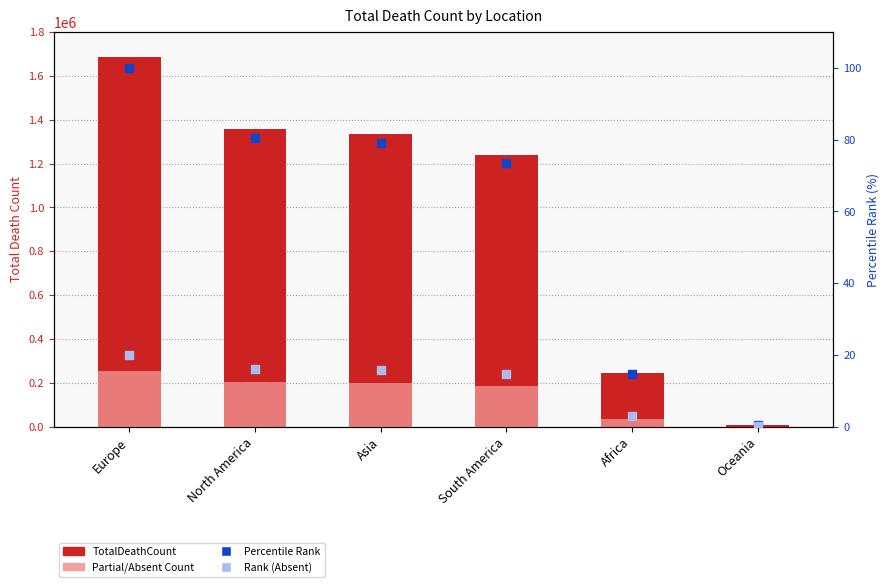

At which category is the sum across all series the highest?

Europe